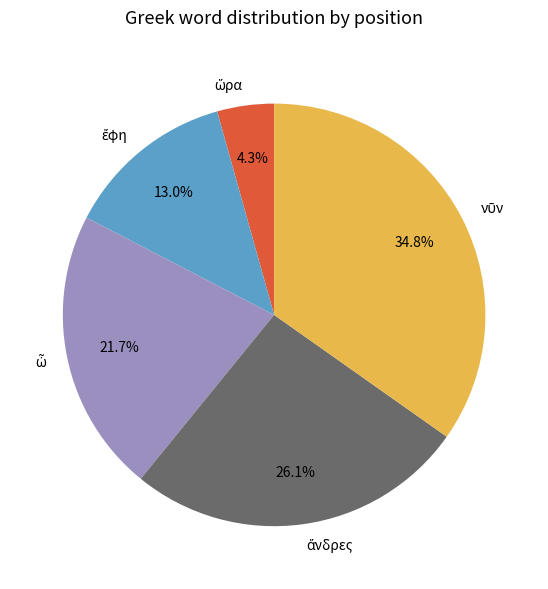

Is there any slice that represents more than half of the pie?

No